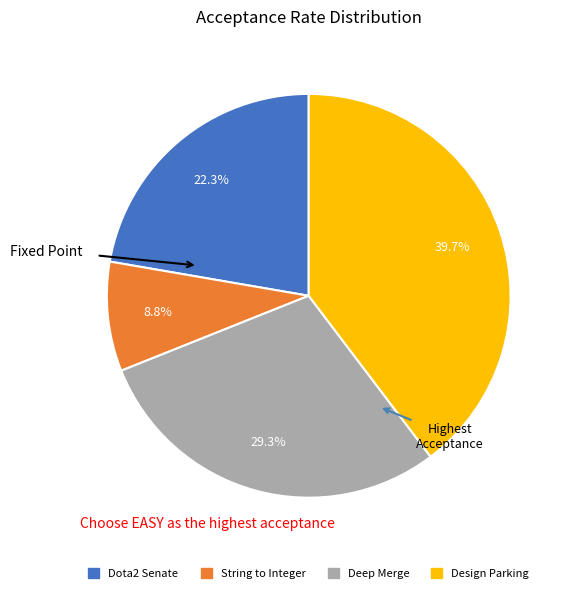

Is there any slice that represents more than half of the pie?

No